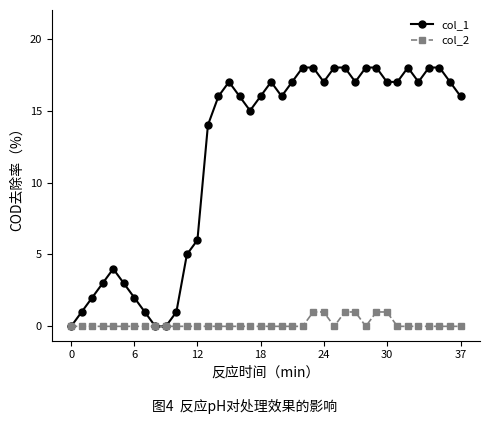

Which series has the widest spread of values?

col_1